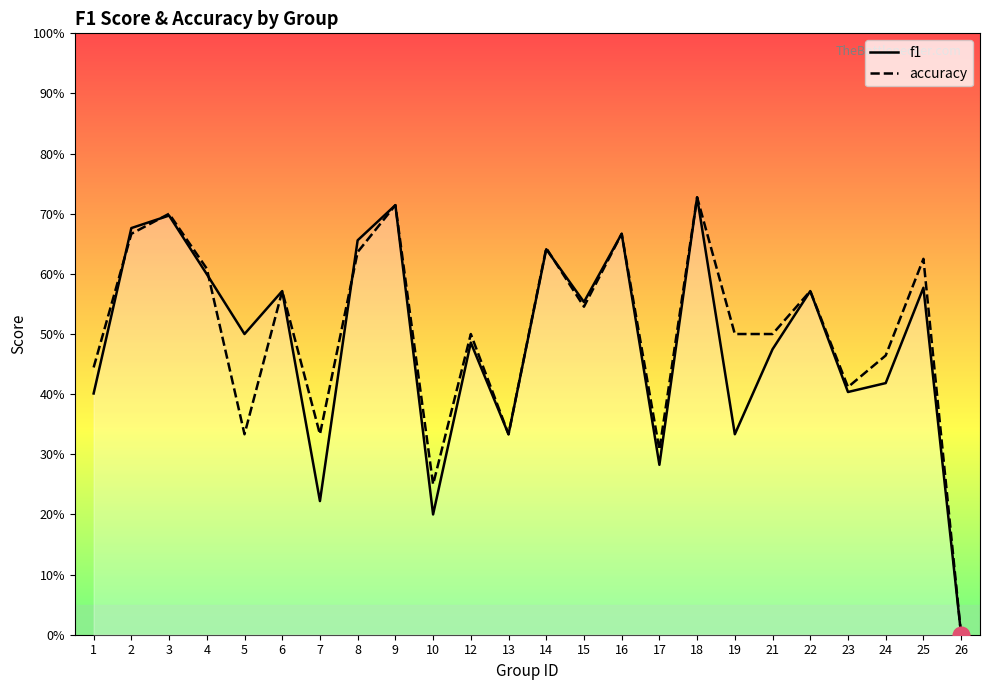

Rank the series by their average value, from highest to lowest.

accuracy, f1